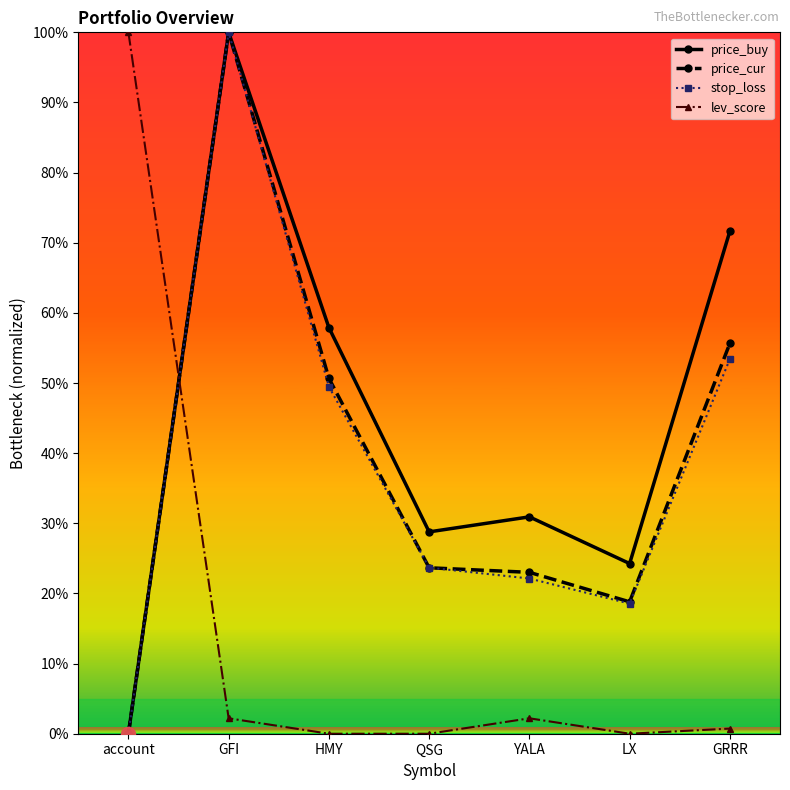

What is the label of the 3rd point from the right?

YALA